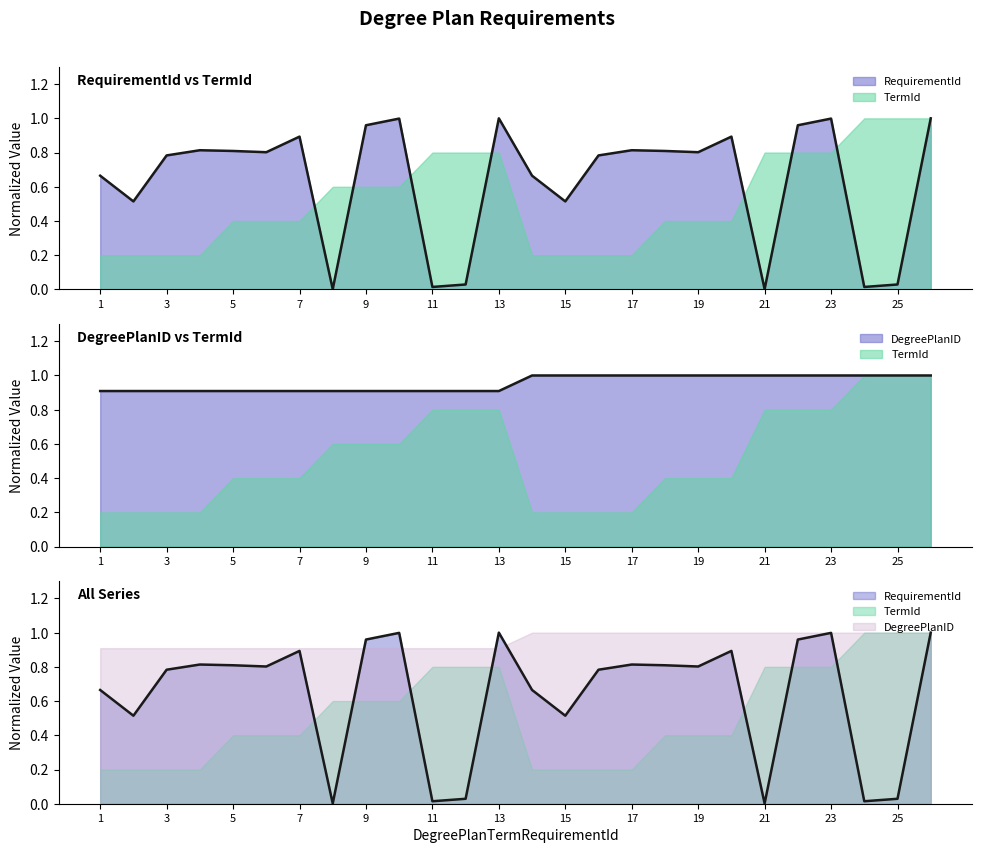

True or false: RequirementId has a value of 0.8 at 6.

True